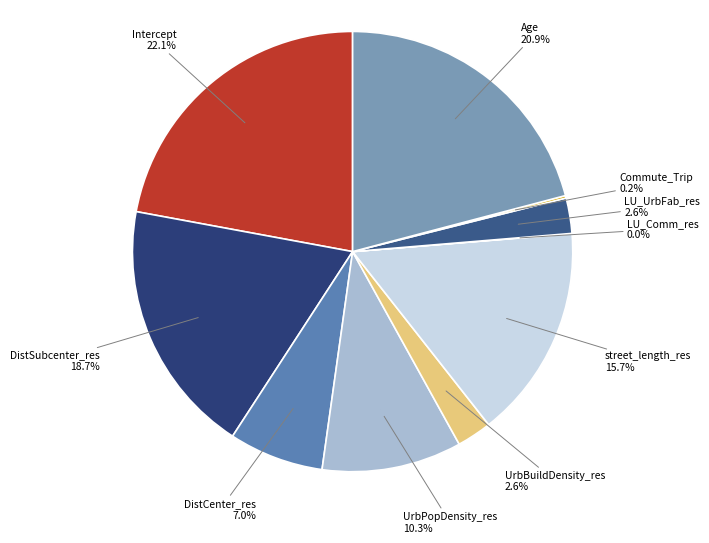

To the nearest percent, what is the combined percentage of LU_UrbFab_res and UrbPopDensity_res?

13%